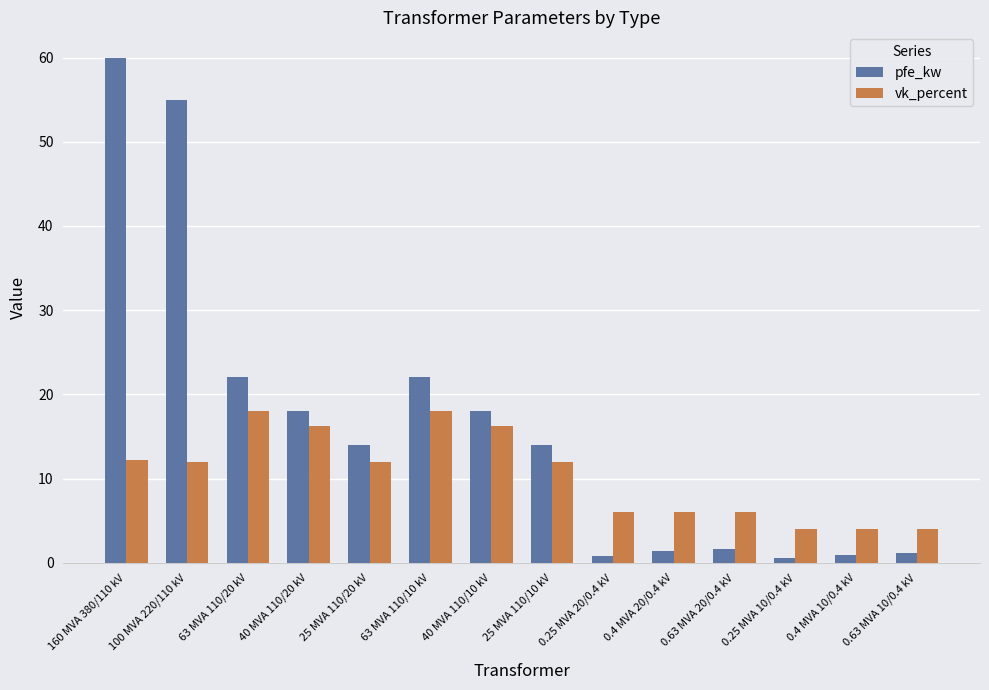

What is the sum of the pfe_kw values at 0.25 MVA 10/0.4 kV and 0.25 MVA 20/0.4 kV?

1.4